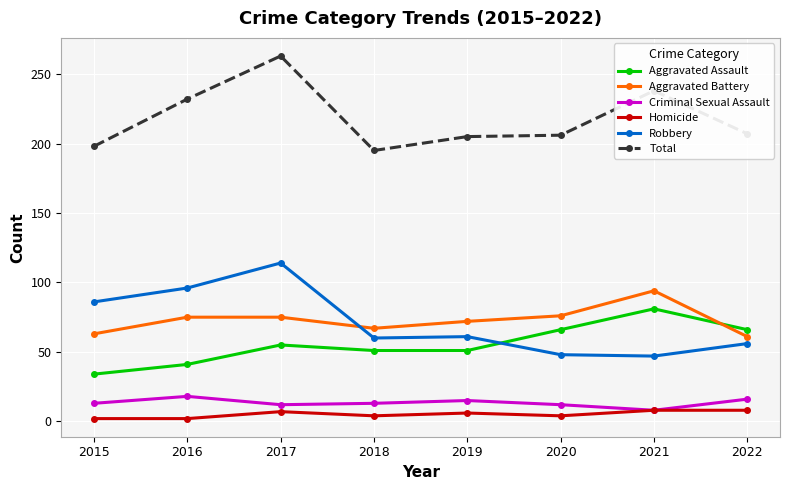

What is the spread (max minus min) of values at 2022?

199